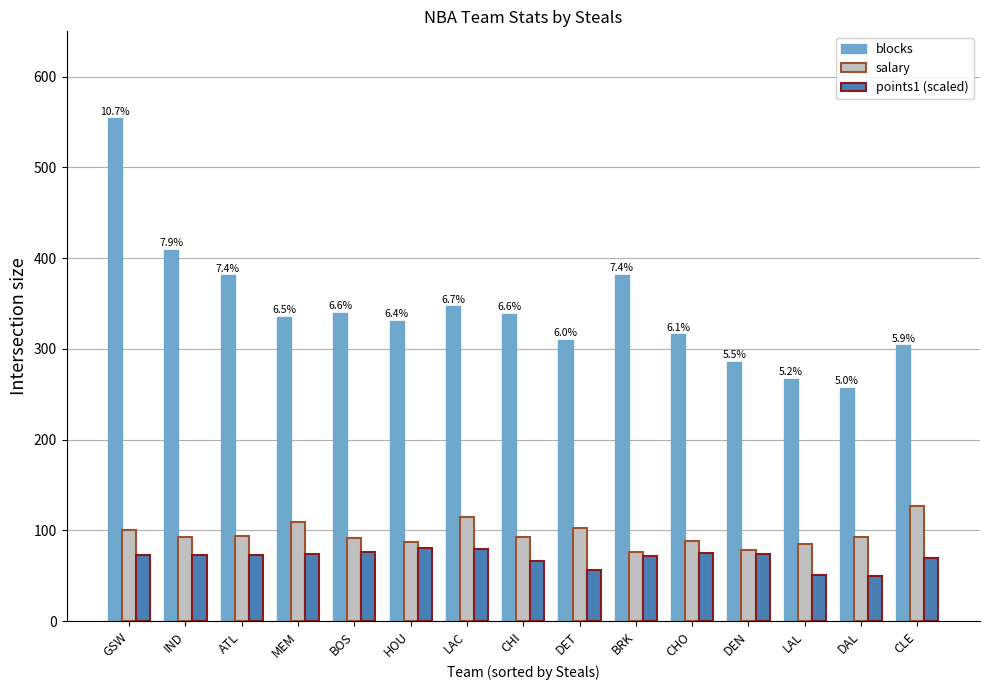

What is the approximate value of blocks at MEM?

335.0